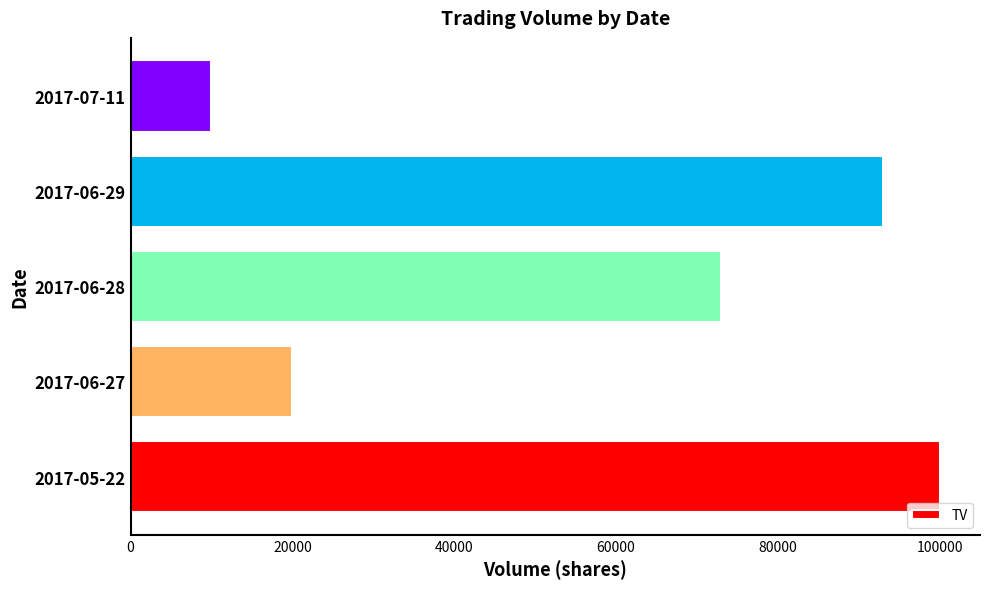

Approximately how many times larger is the value at 2017-05-22 compared to 2017-06-29?

1.1